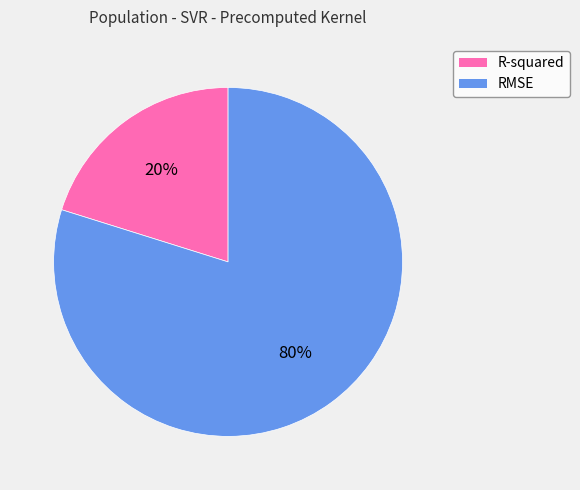

What is the smallest slice in the pie chart?

R-squared